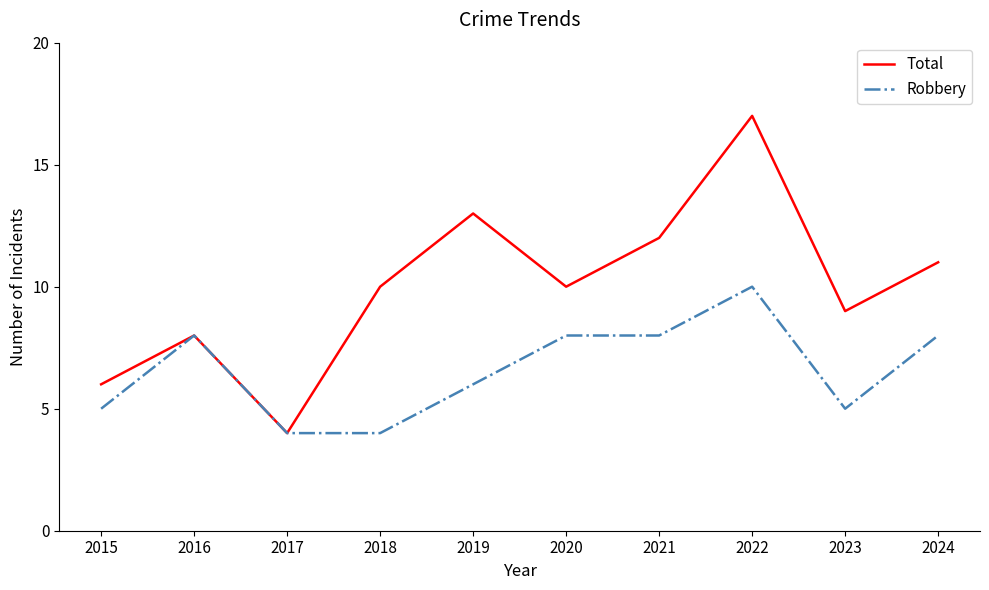

What are all the series names shown in the legend?

Total, Robbery